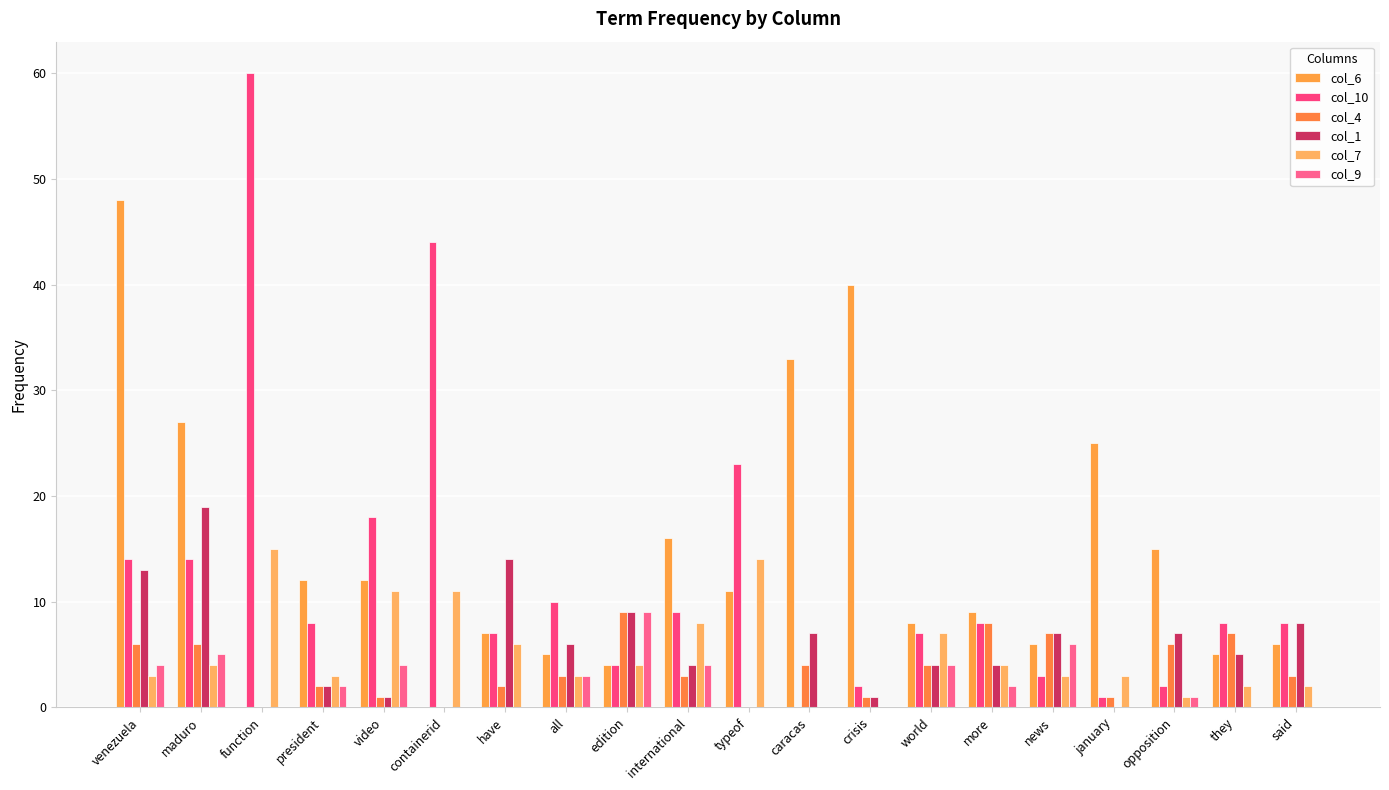

Count the number of categories in the chart.

20